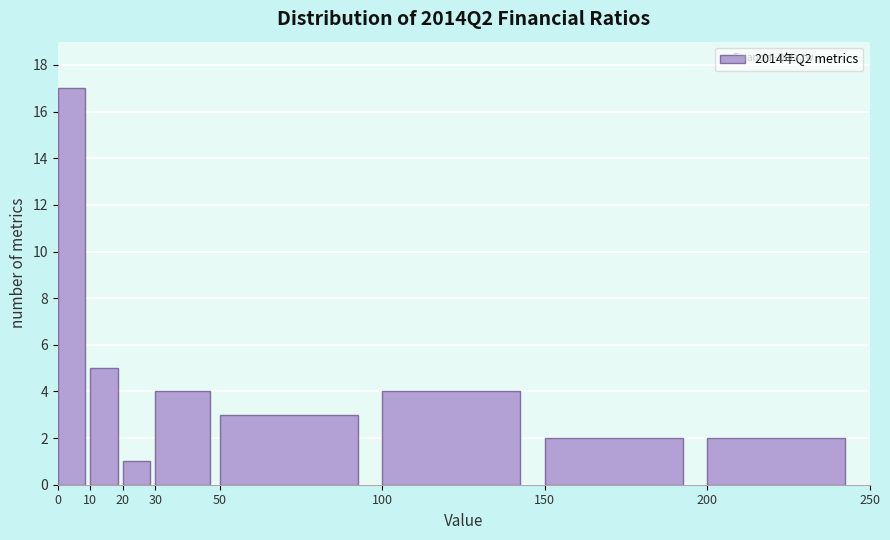

How tall is the bar that spans 0 to 10 on the x-axis? The values are not printed on the chart, so give them approximately, as read against the axis.

17